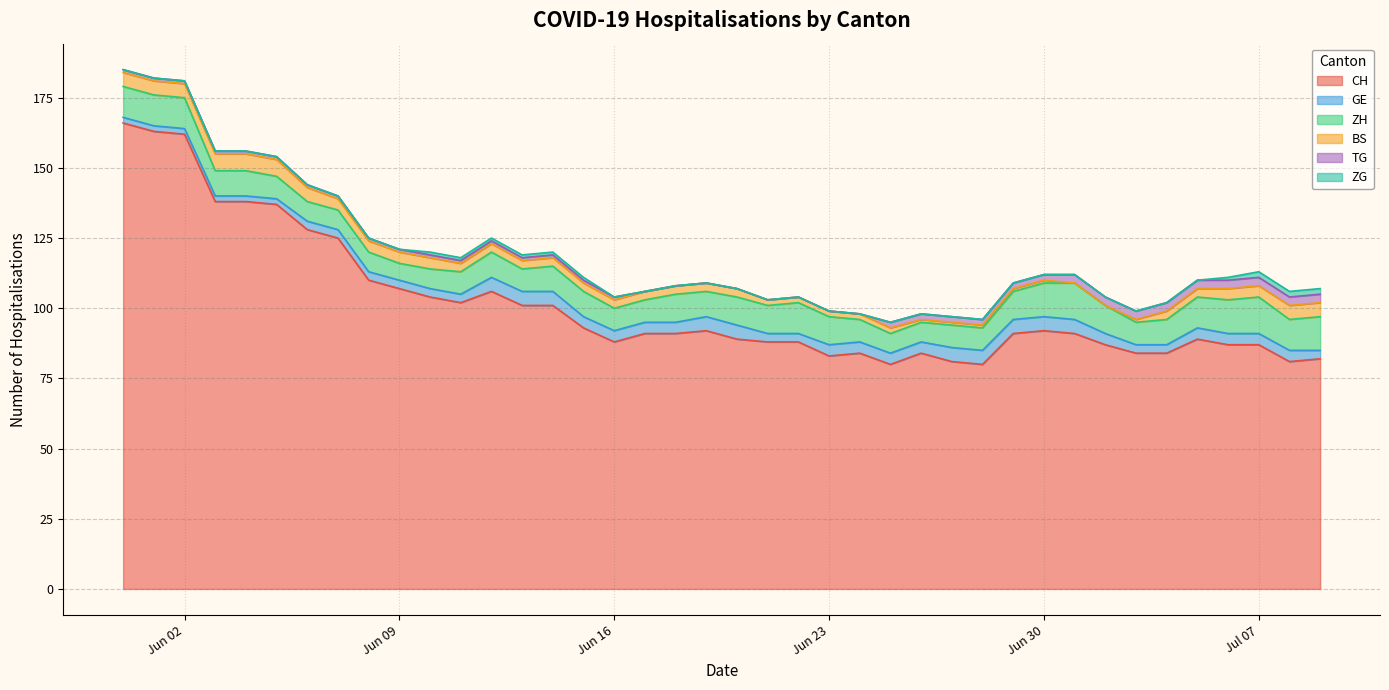

What is the label of the 1st point from the right?

2020-07-09